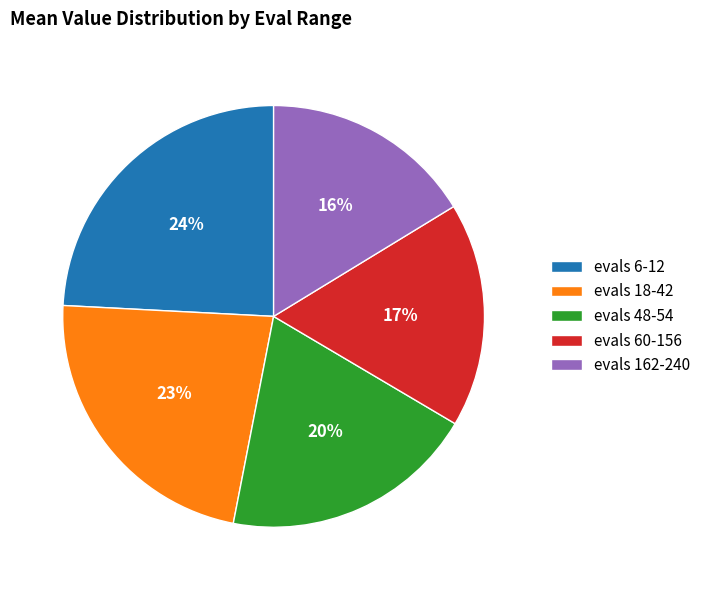

Which slice is the largest?

evals 6-12